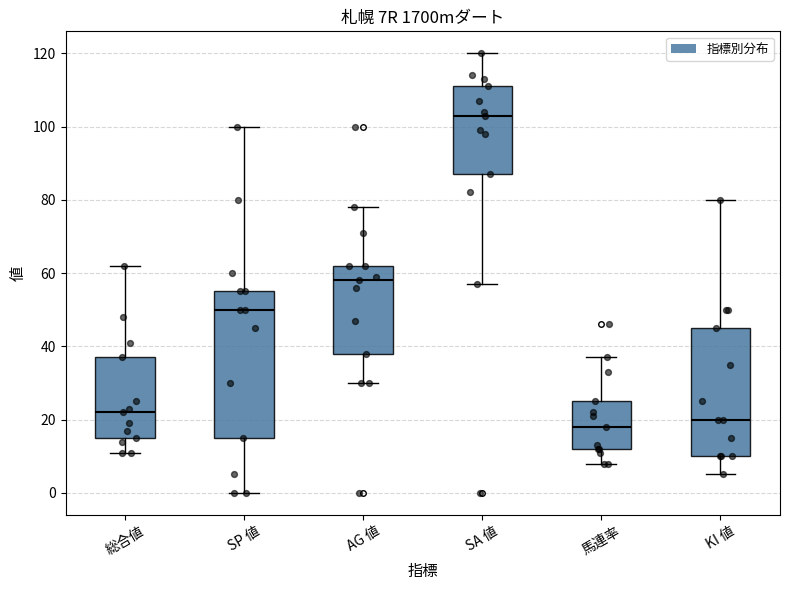

Comparing the boxes themselves (not the whiskers), which one is the tallest?

SP 値